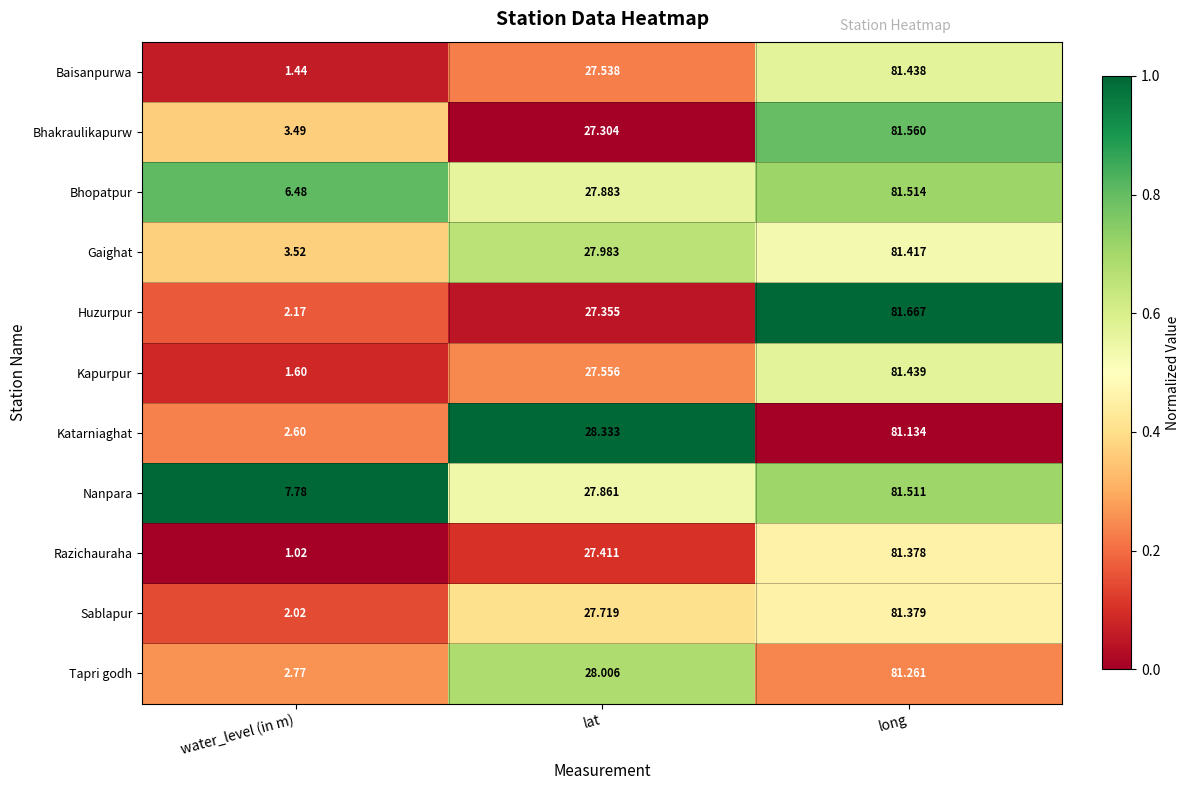

How many categories are shown in the chart?

3